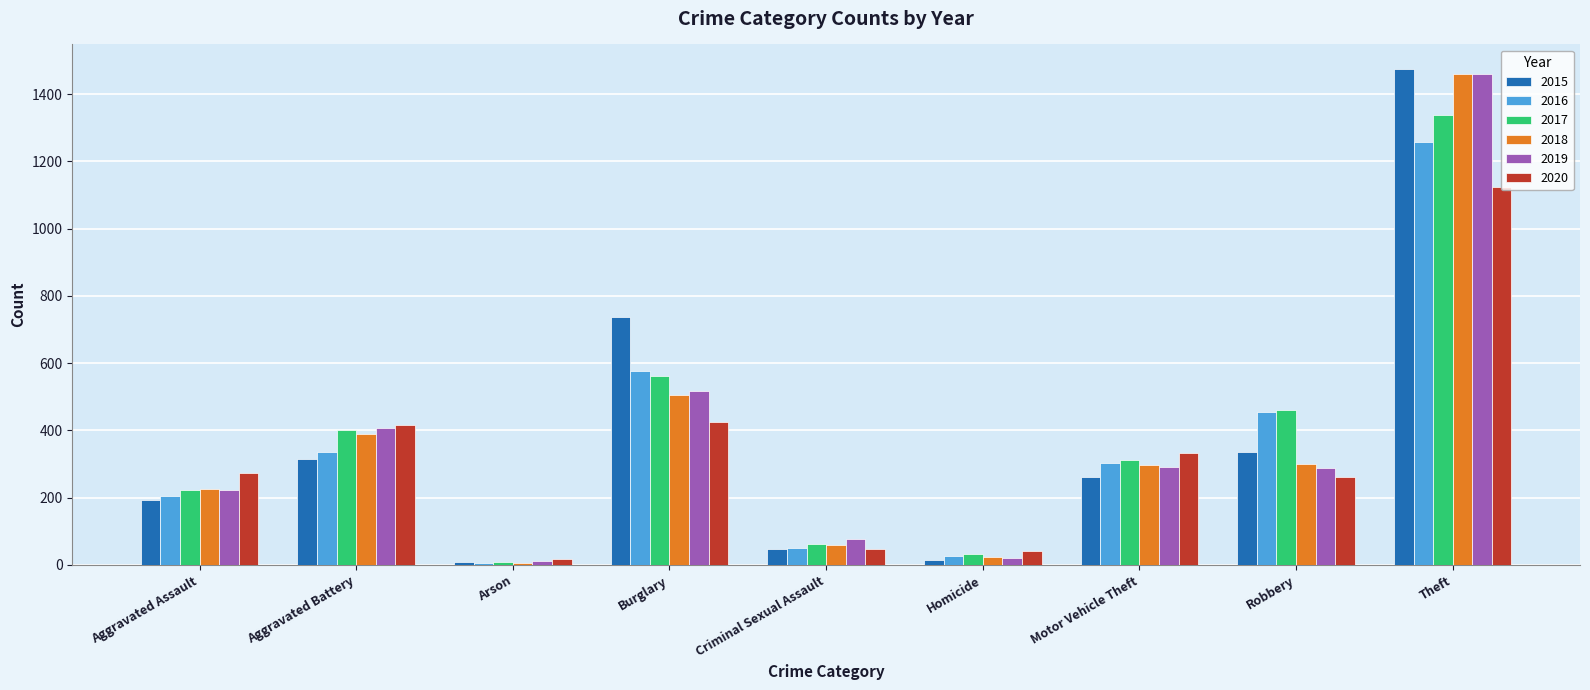

The value of 2017 at Criminal Sexual Assault is 61. True or false?

True